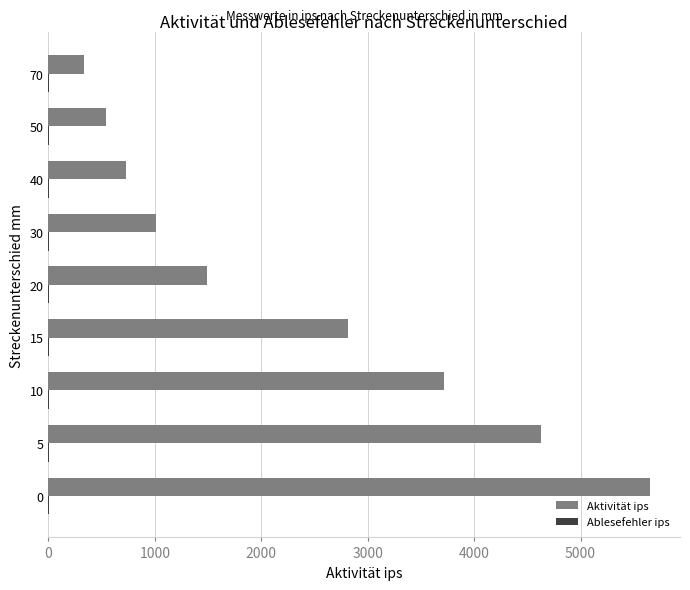

Count the number of data series in this chart.

2